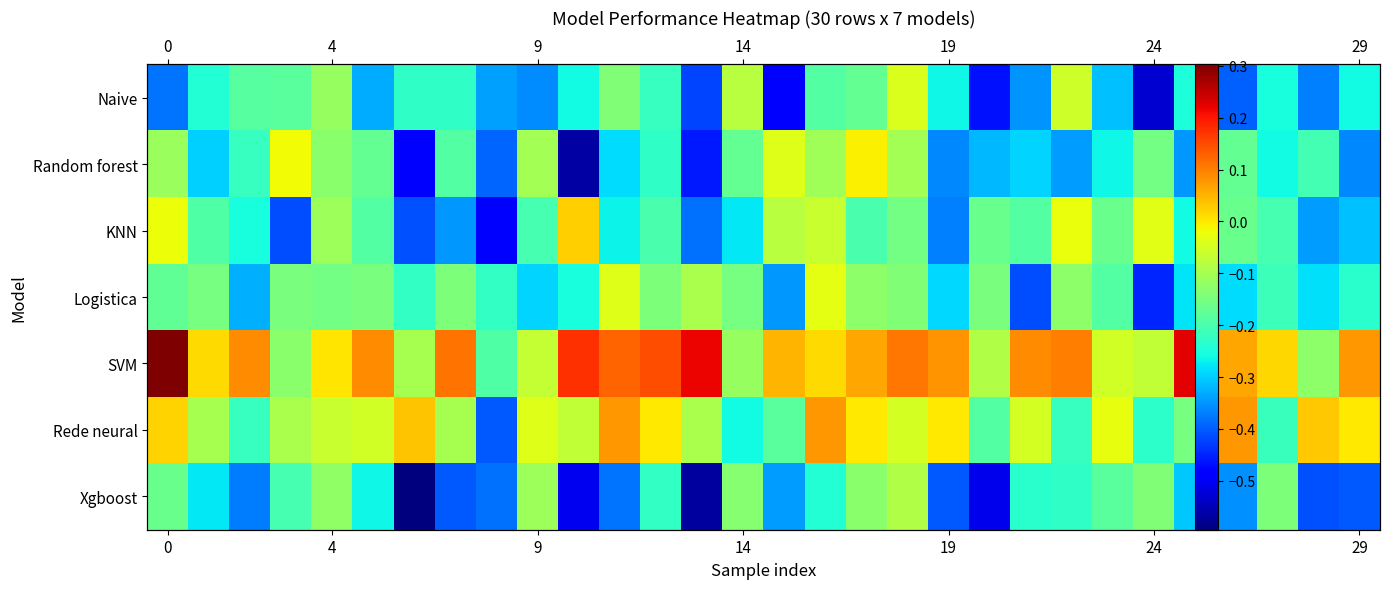

Which series has the largest total across all categories?

SVM